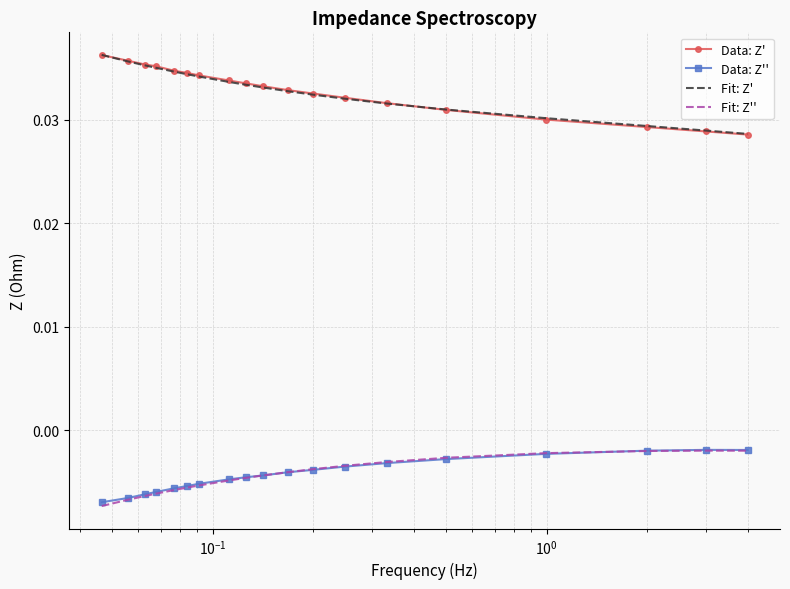

True or false: Fit: Z' and Data: Z'' cross at least once.

False